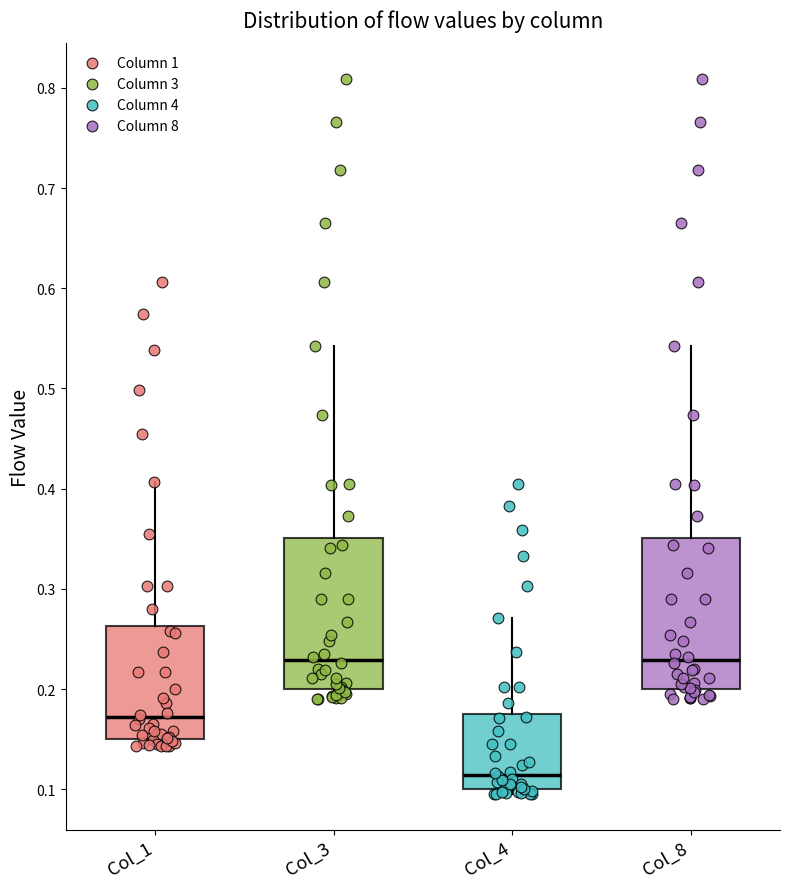

Reading left to right, transcribe this box plot: for each box, give where its median line is, the range the box spans, and where its two whiskers end, as read against the y-axis. The values are not printed on the chart, so give them approximately, as read against the axis.

Col_1: median 0.17, box 0.15 to 0.26, whiskers 0.14 to 0.41
Col_3: median 0.23, box 0.20 to 0.35, whiskers 0.19 to 0.54
Col_4: median 0.11, box 0.10 to 0.18, whiskers 0.10 (just below the box's lower edge) to 0.27
Col_8: median 0.23, box 0.20 to 0.35, whiskers 0.19 to 0.54